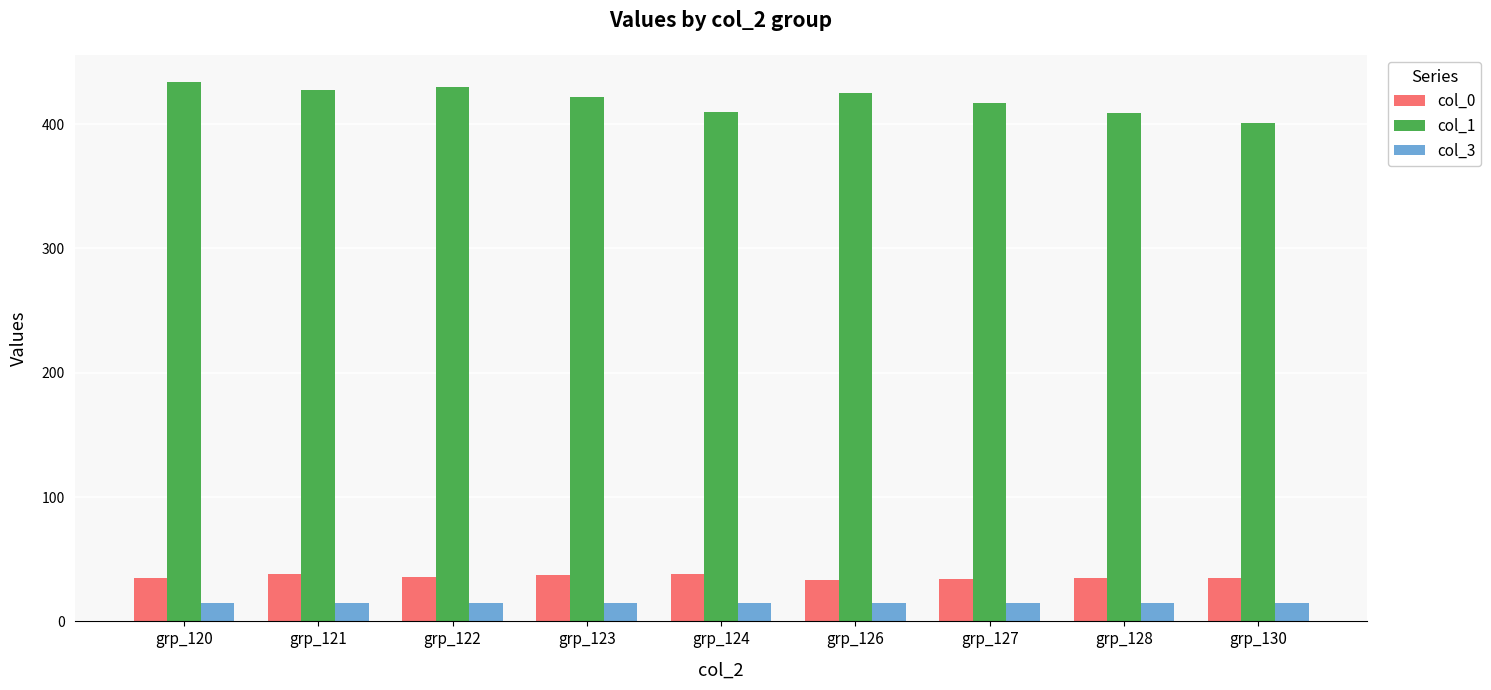

How many distinct data groups are displayed?

3